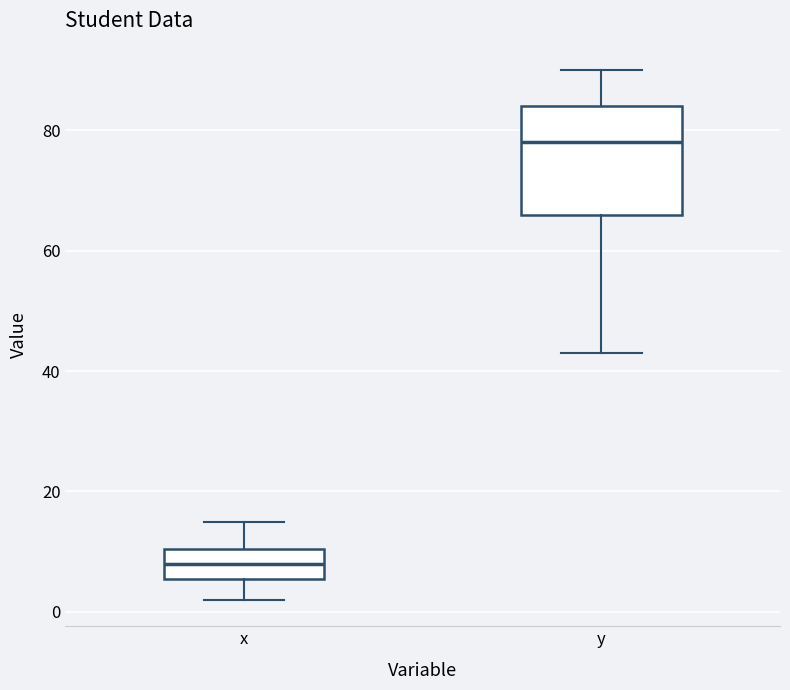

Which box's median line is the highest?

y